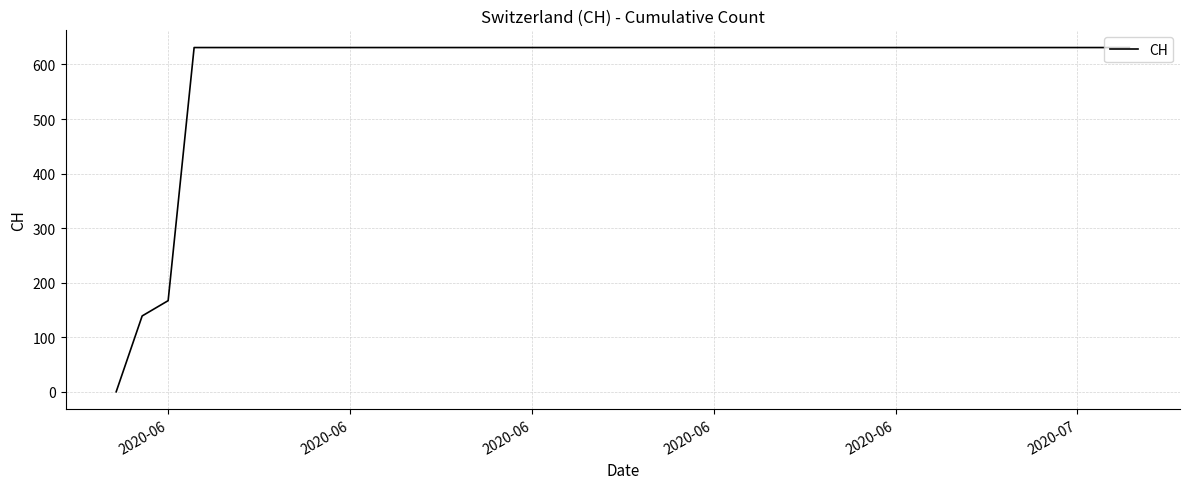

What is the greatest value displayed?

631